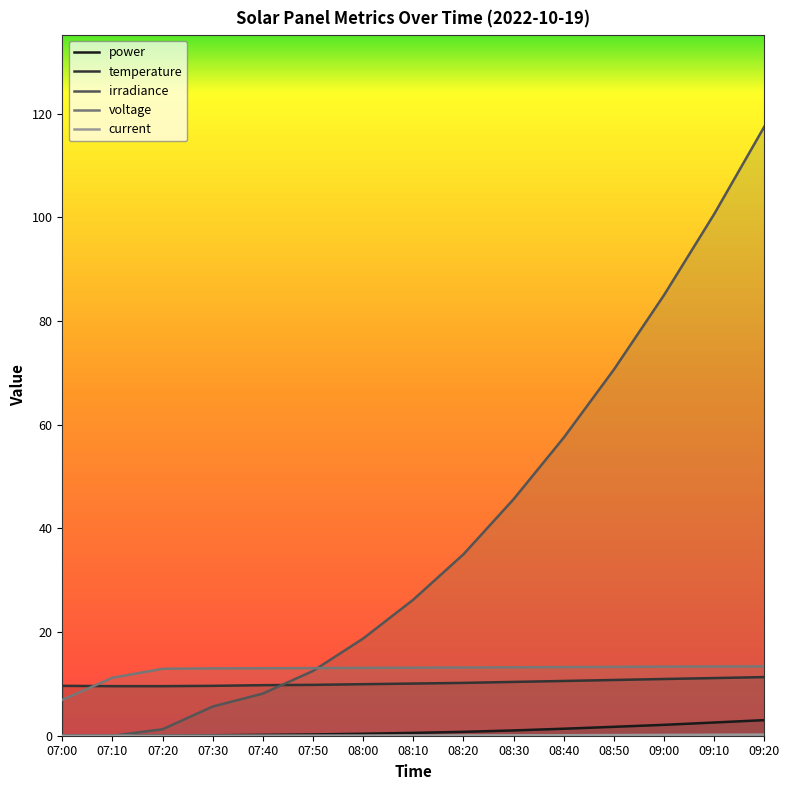

What is the difference between the highest and lowest values at 07:40?

13.0